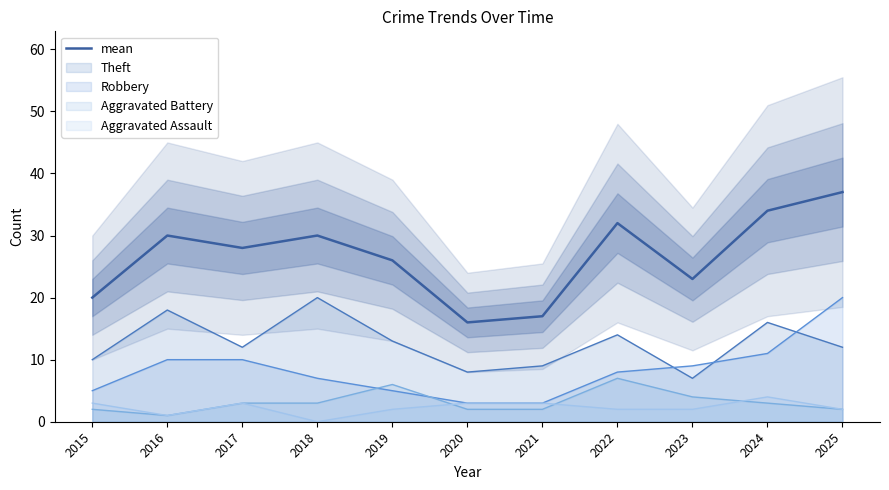

How many interior local peaks (higher than both neighbors) does the data have?

3